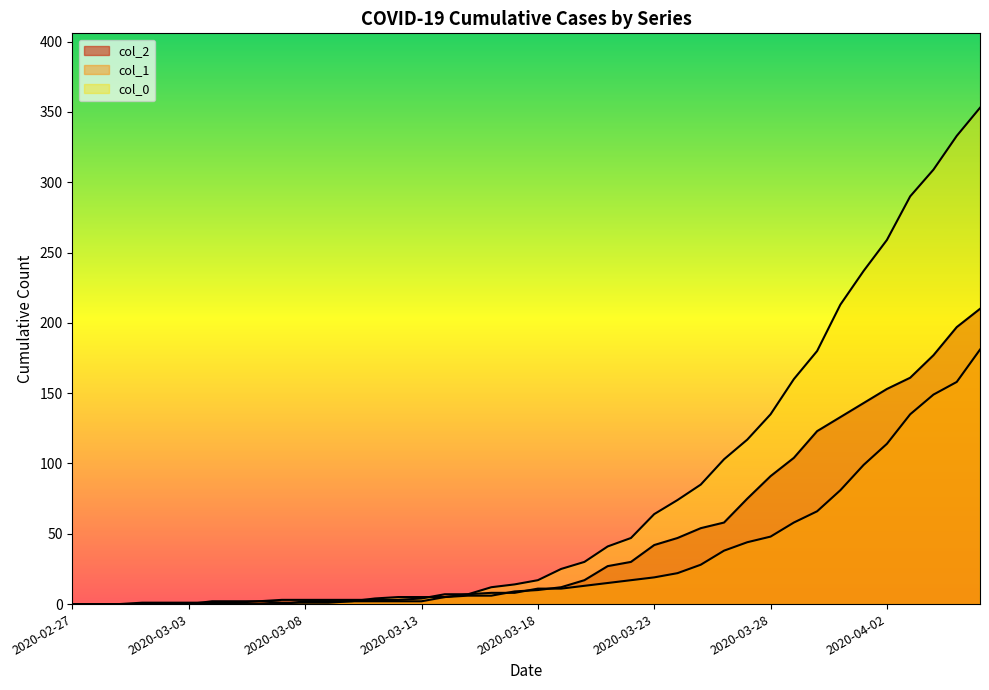

What position from the left is 2020-03-26?

29